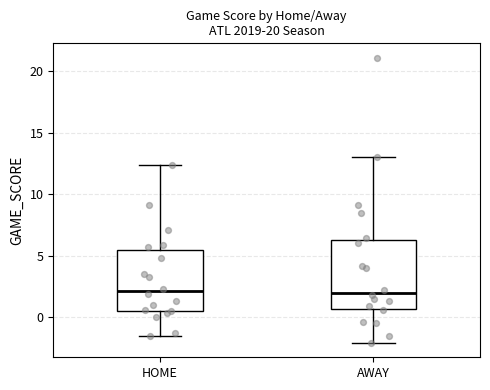

Where does the median line of the box for AWAY sit on the y-axis? The values are not printed on the chart, so give them approximately, as read against the axis.

2.0